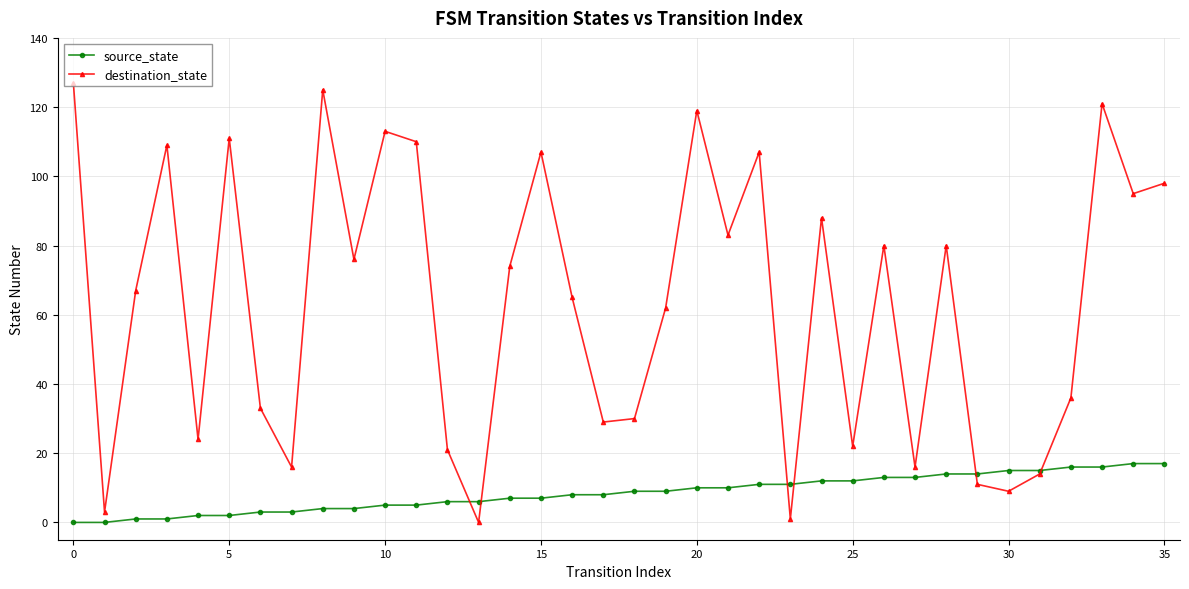

Rank the series by their average value, from highest to lowest.

destination_state, source_state